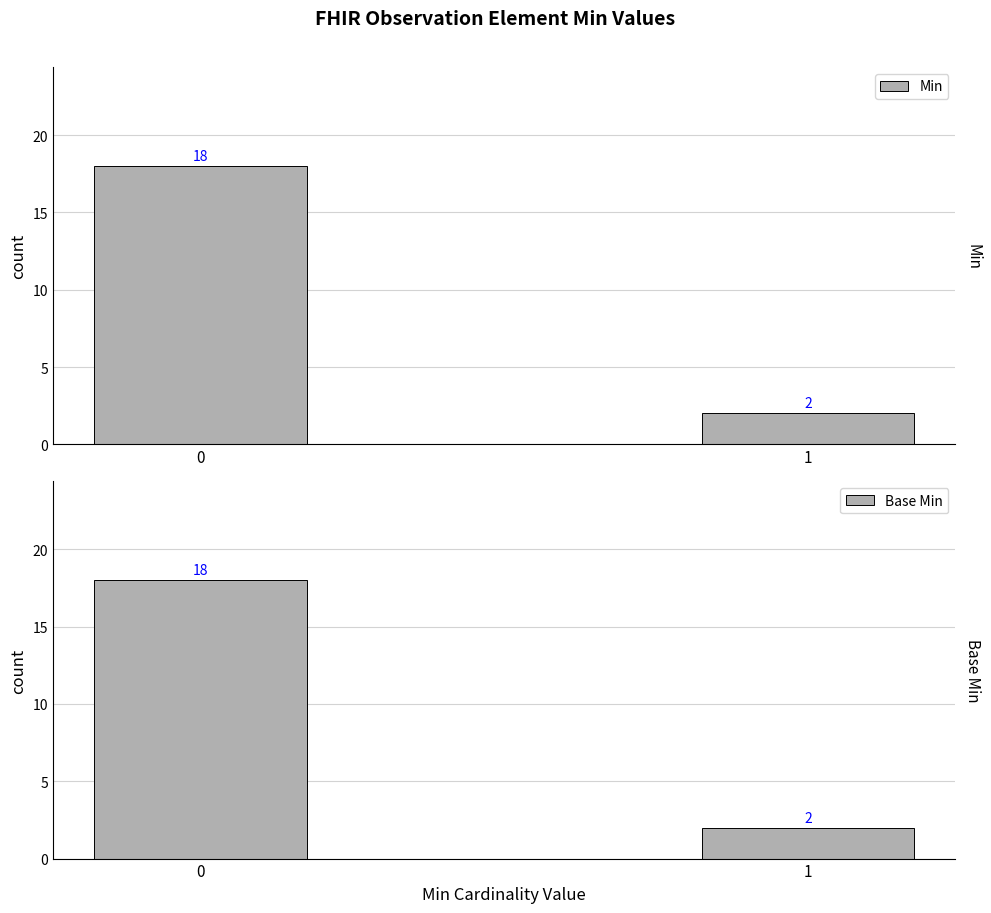

What are all the series names shown in the legend?

Min, Base Min